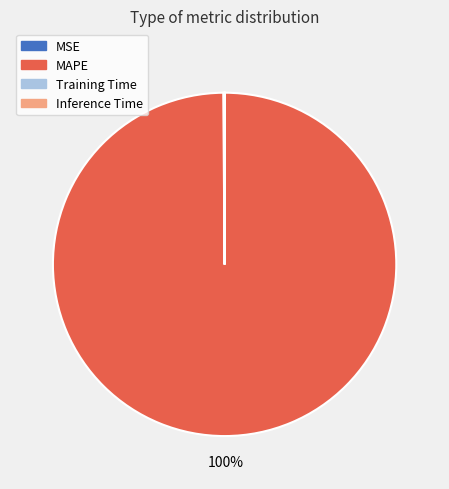

The MAPE slice represents 100% of the pie. True or false?

True